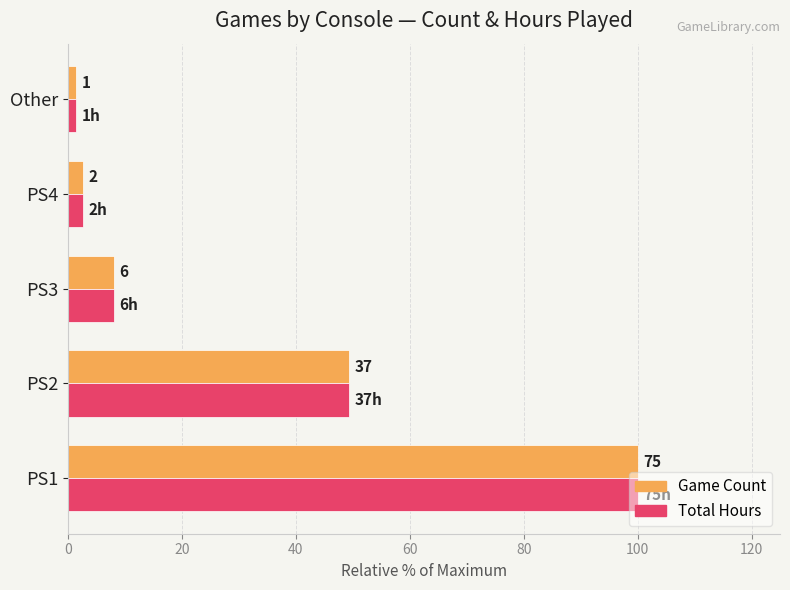

Reading left to right, list all the values displayed in this chart.

Game Count: 100.0	49.3	8.0	2.7	1.3
Total Hours: 100.0	49.3	8.0	2.7	1.3